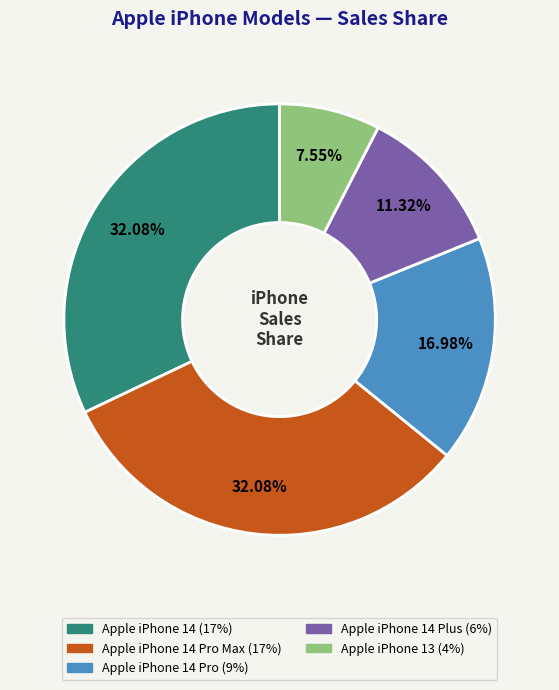

How many slices are in this pie chart?

5